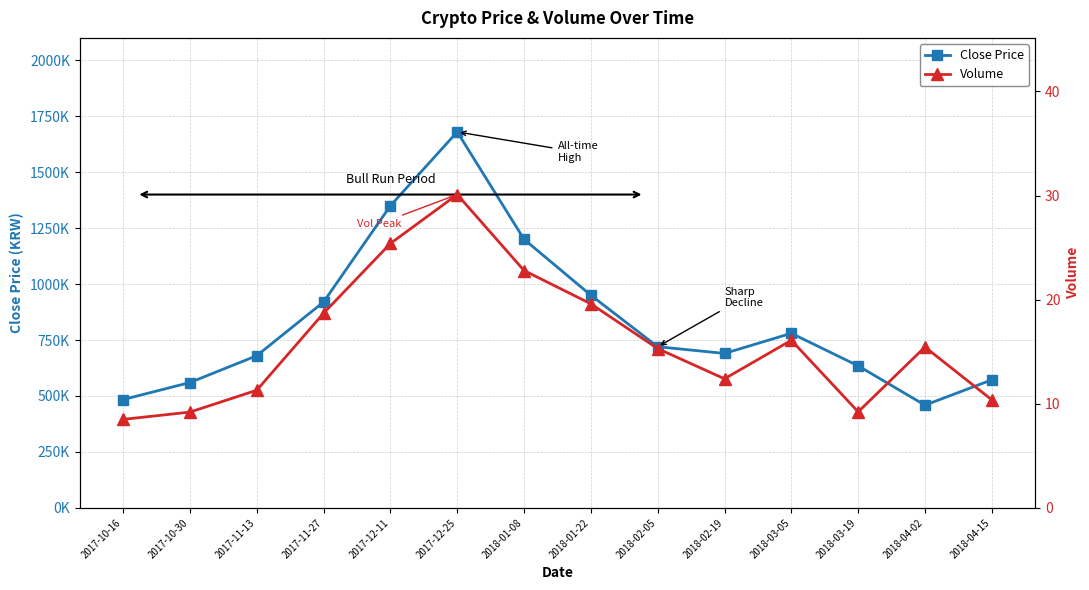

How many distinct data groups are displayed?

2